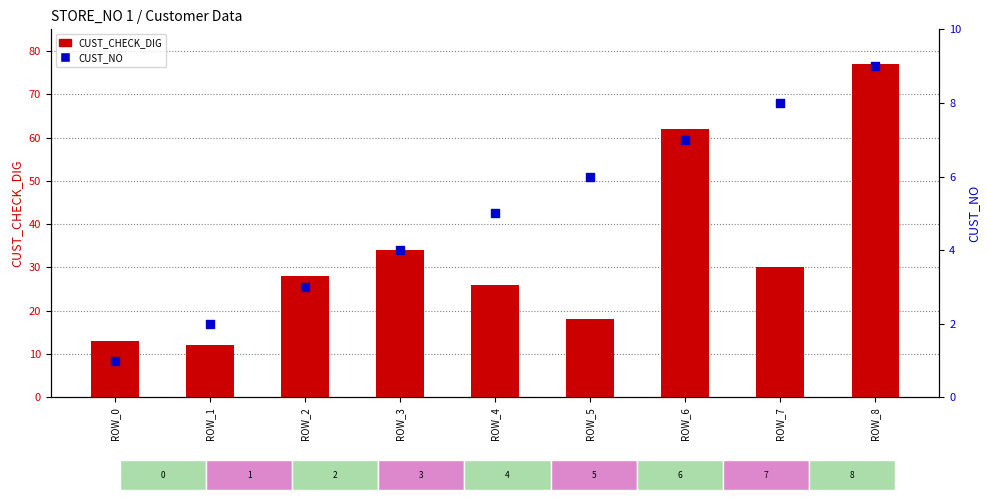

At which category is the sum across all series the highest?

ROW_8